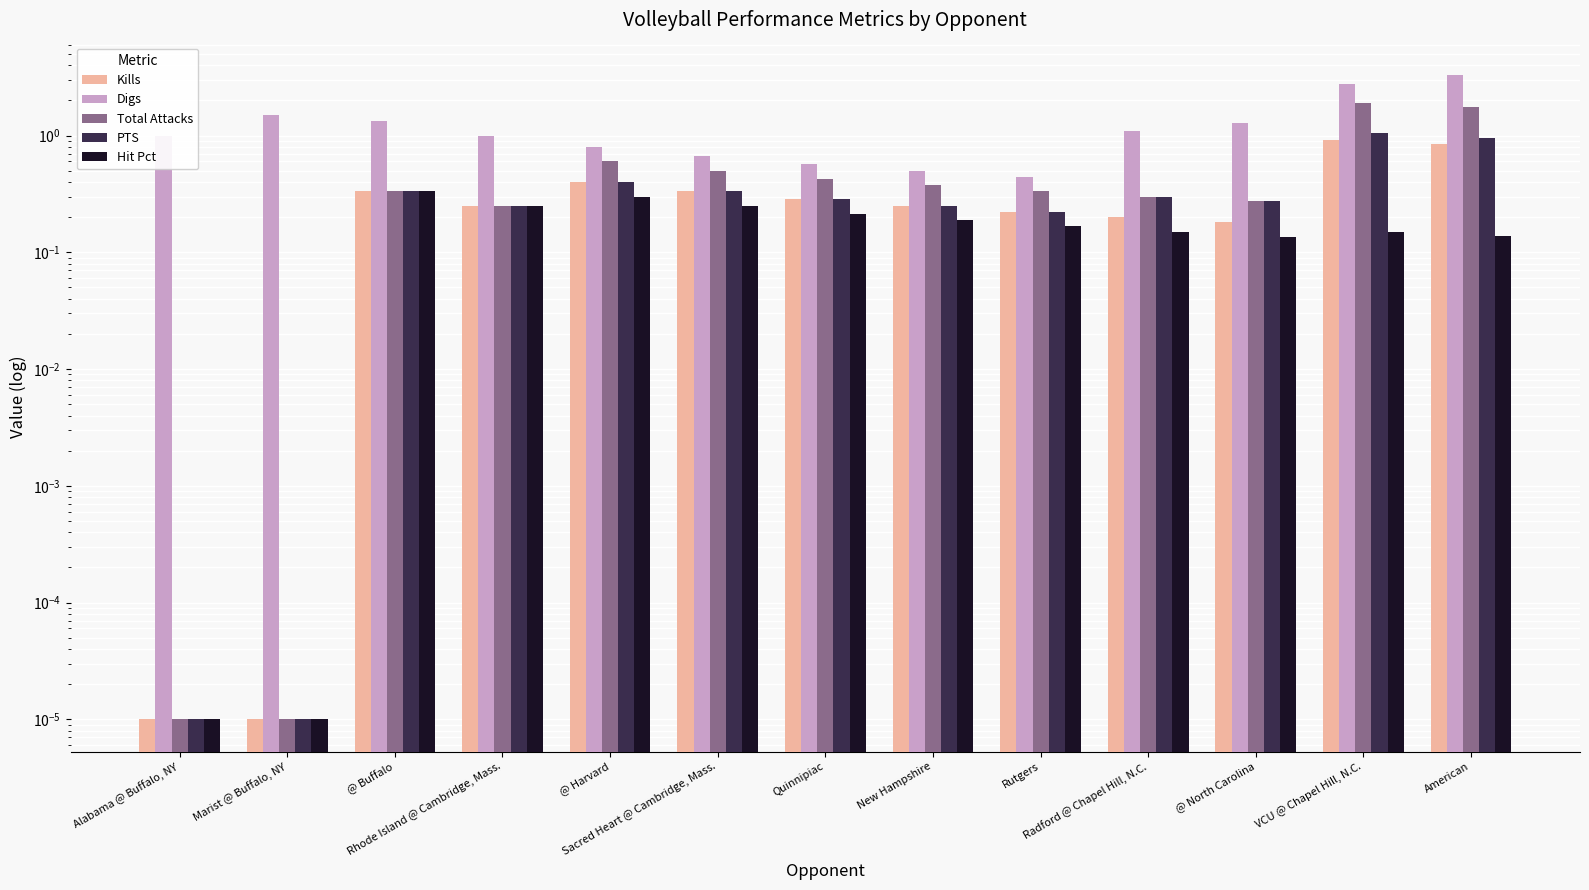

At which label is Total Attacks closest to 0?

Alabama @ Buffalo, NY